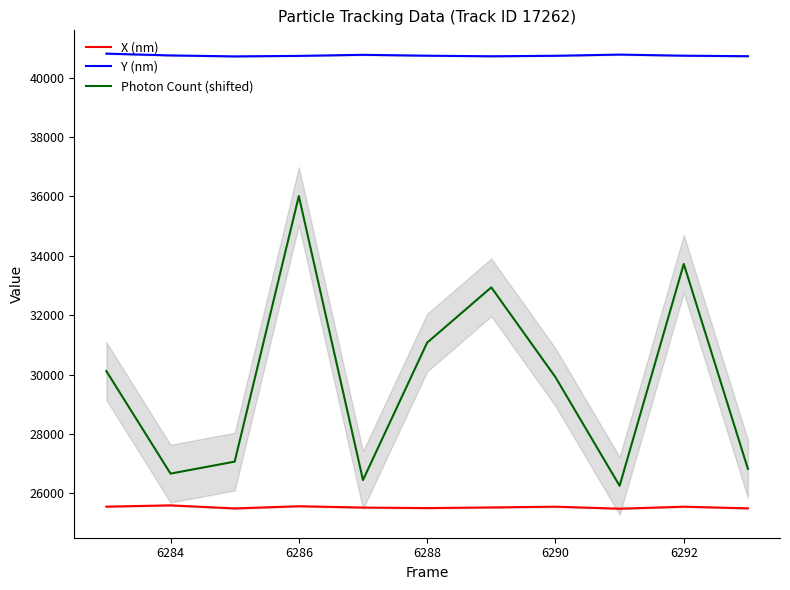

Is it true that Photon Count (shifted) equals 6415.6 at 6288?

False